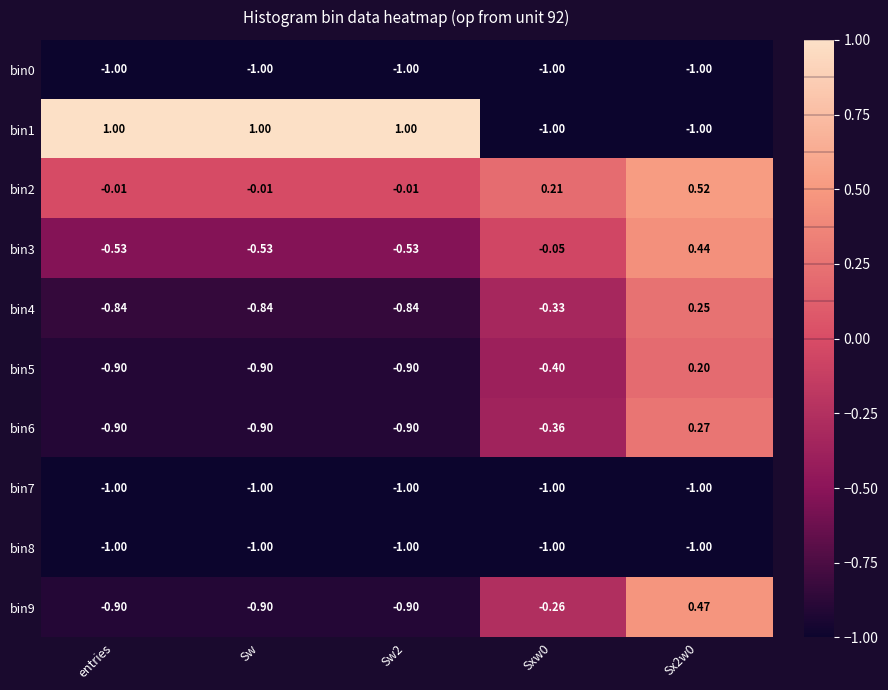

Is the value of bin6 at Sx2w0 greater than the value of bin5 at Sw2?

Yes